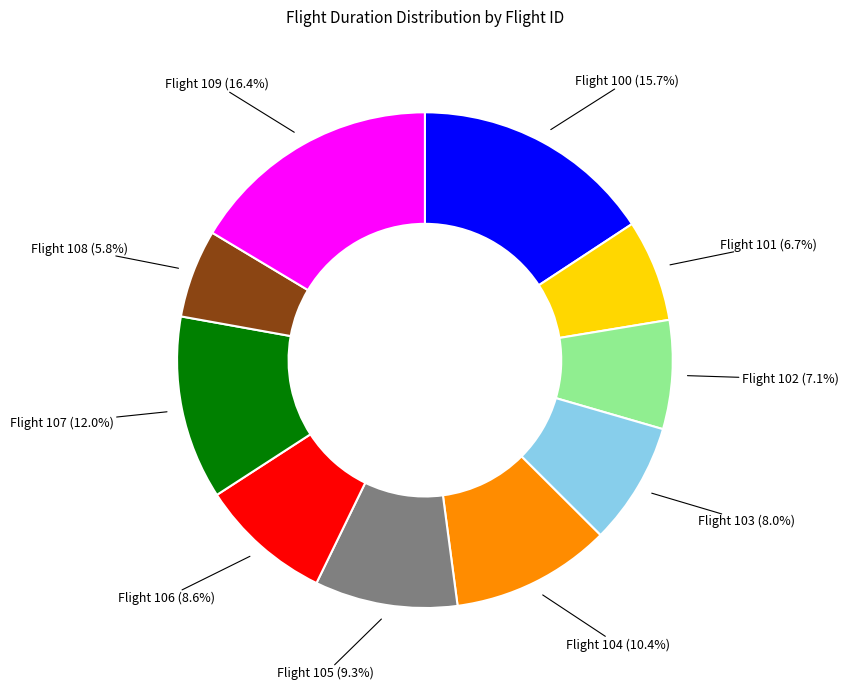

Which category has the biggest portion of the pie?

Flight 109